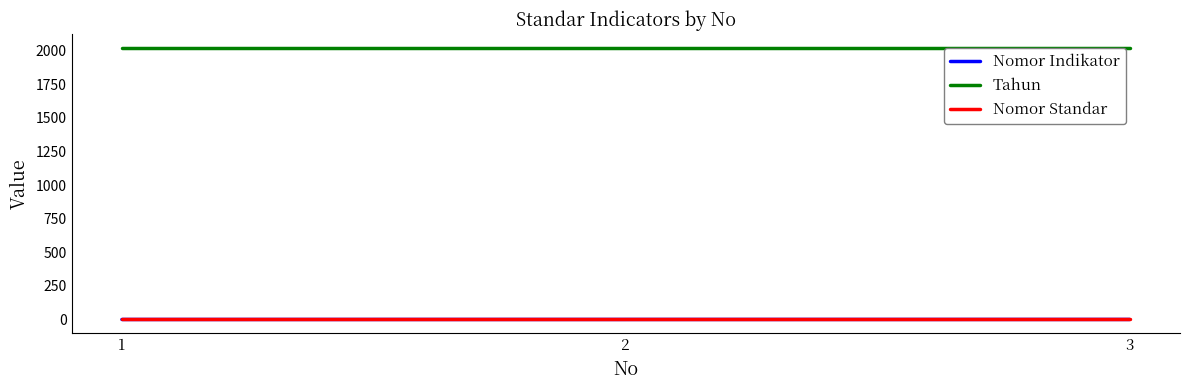

What is the spread (max minus min) of values at 1?

2020.0